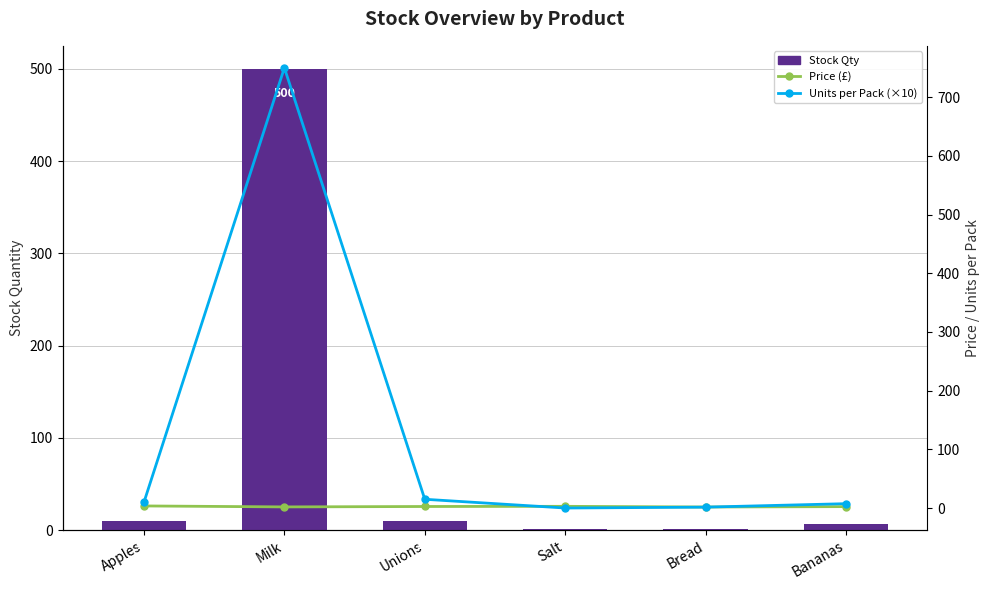

Between Apples and Milk, which series saw the biggest shift?

Units per Pack (×10)